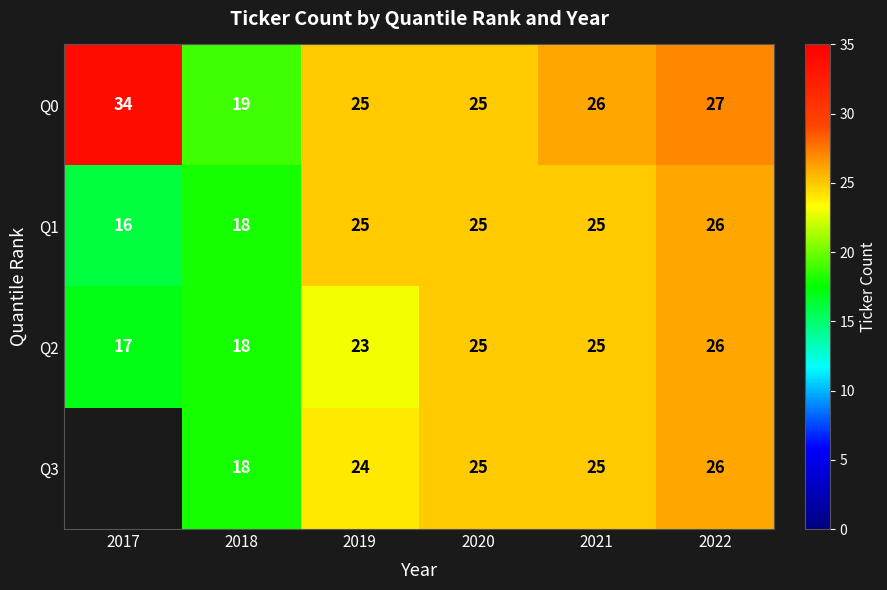

Read the Q2 value at 2018.

18